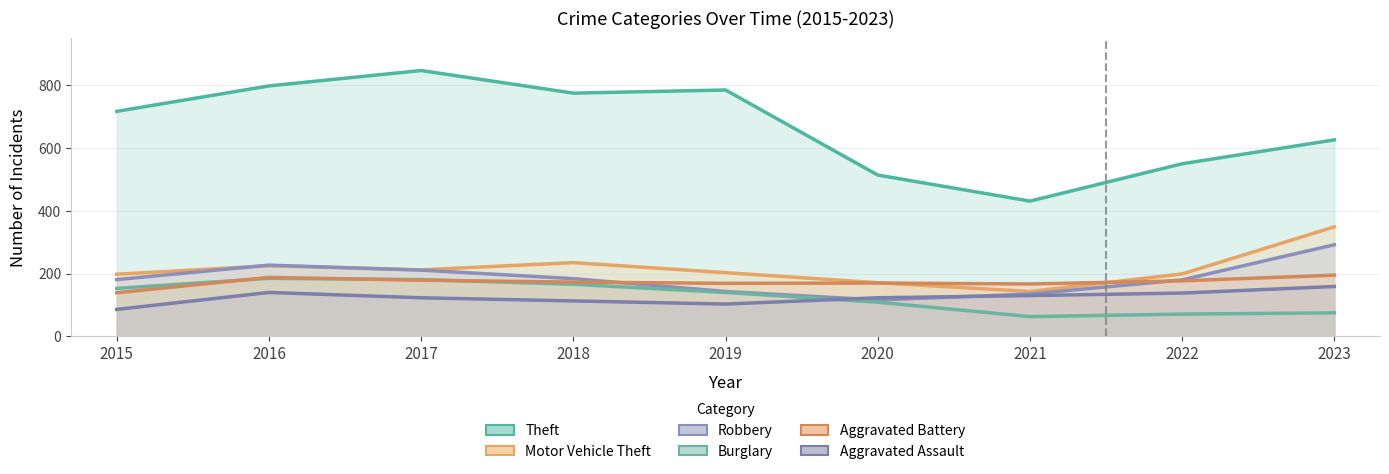

True or false: Theft and Robbery intersect in this chart.

False